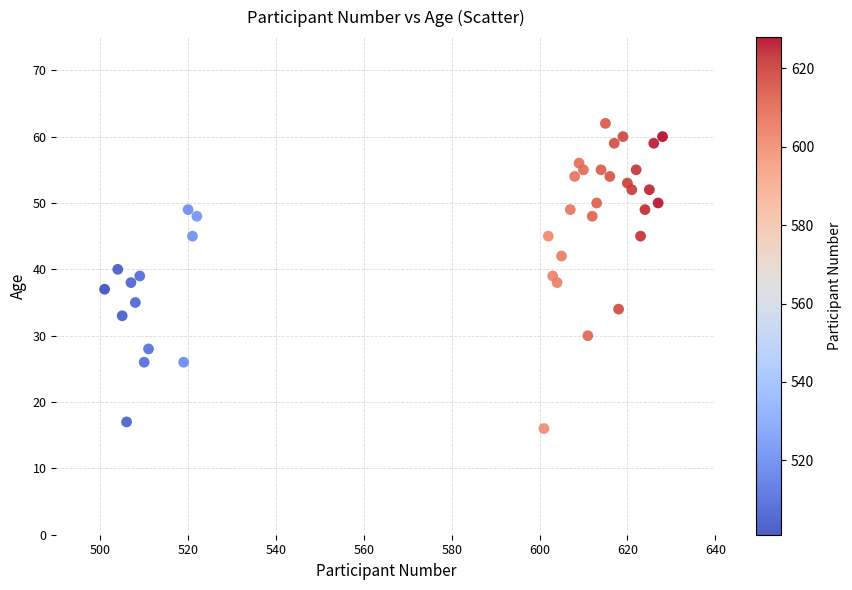

What is the range of Y values (max minus min)?

46